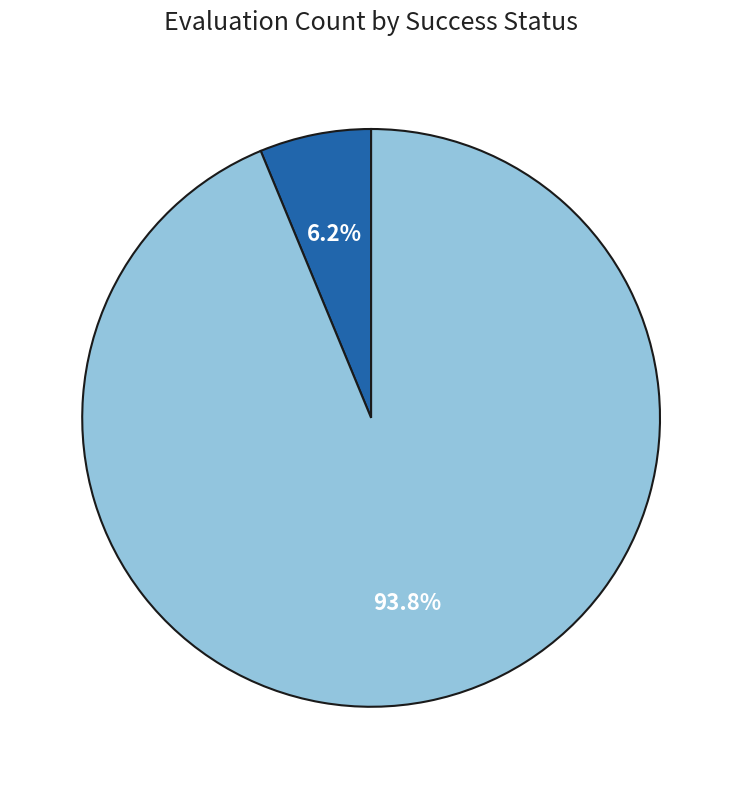

Does any single category account for the majority?

Yes